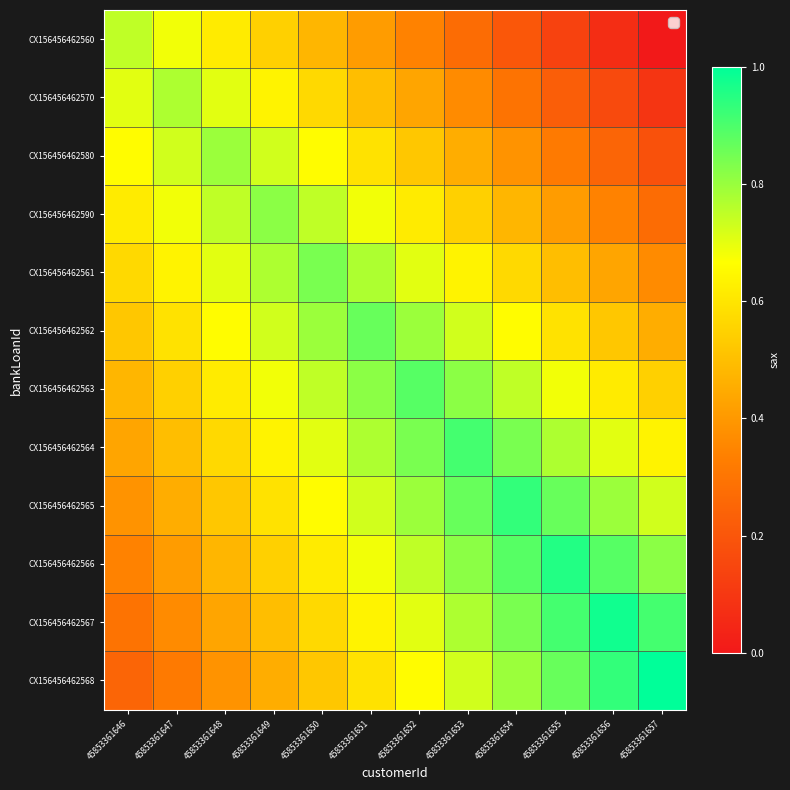

Reading right to left, what are all the values shown in this chart?

CX156456462560: 45853361657=0.0	45853361656=0.1	45853361655=0.1	45853361654=0.2	45853361653=0.3	45853361652=0.3	45853361651=0.4	45853361650=0.5	45853361649=0.5	45853361648=0.6	45853361647=0.7	45853361646=0.7
CX156456462570: 45853361657=0.1	45853361656=0.2	45853361655=0.2	45853361654=0.3	45853361653=0.4	45853361652=0.4	45853361651=0.5	45853361650=0.6	45853361649=0.6	45853361648=0.7	45853361647=0.8	45853361646=0.7
CX156456462580: 45853361657=0.2	45853361656=0.2	45853361655=0.3	45853361654=0.4	45853361653=0.5	45853361652=0.5	45853361651=0.6	45853361650=0.7	45853361649=0.7	45853361648=0.8	45853361647=0.7	45853361646=0.7
CX156456462590: 45853361657=0.3	45853361656=0.3	45853361655=0.4	45853361654=0.5	45853361653=0.5	45853361652=0.6	45853361651=0.7	45853361650=0.7	45853361649=0.8	45853361648=0.7	45853361647=0.7	45853361646=0.6
CX156456462561: 45853361657=0.4	45853361656=0.4	45853361655=0.5	45853361654=0.6	45853361653=0.6	45853361652=0.7	45853361651=0.8	45853361650=0.8	45853361649=0.8	45853361648=0.7	45853361647=0.6	45853361646=0.6
CX156456462562: 45853361657=0.5	45853361656=0.5	45853361655=0.6	45853361654=0.7	45853361653=0.7	45853361652=0.8	45853361651=0.9	45853361650=0.8	45853361649=0.7	45853361648=0.7	45853361647=0.6	45853361646=0.5
CX156456462563: 45853361657=0.5	45853361656=0.6	45853361655=0.7	45853361654=0.7	45853361653=0.8	45853361652=0.9	45853361651=0.8	45853361650=0.7	45853361649=0.7	45853361648=0.6	45853361647=0.5	45853361646=0.5
CX156456462564: 45853361657=0.6	45853361656=0.7	45853361655=0.8	45853361654=0.8	45853361653=0.9	45853361652=0.8	45853361651=0.8	45853361650=0.7	45853361649=0.6	45853361648=0.6	45853361647=0.5	45853361646=0.4
CX156456462565: 45853361657=0.7	45853361656=0.8	45853361655=0.9	45853361654=0.9	45853361653=0.9	45853361652=0.8	45853361651=0.7	45853361650=0.7	45853361649=0.6	45853361648=0.5	45853361647=0.5	45853361646=0.4
CX156456462566: 45853361657=0.8	45853361656=0.9	45853361655=1.0	45853361654=0.9	45853361653=0.8	45853361652=0.7	45853361651=0.7	45853361650=0.6	45853361649=0.5	45853361648=0.5	45853361647=0.4	45853361646=0.3
CX156456462567: 45853361657=0.9	45853361656=1.0	45853361655=0.9	45853361654=0.8	45853361653=0.8	45853361652=0.7	45853361651=0.6	45853361650=0.6	45853361649=0.5	45853361648=0.4	45853361647=0.4	45853361646=0.3
CX156456462568: 45853361657=1.0	45853361656=0.9	45853361655=0.9	45853361654=0.8	45853361653=0.7	45853361652=0.7	45853361651=0.6	45853361650=0.5	45853361649=0.5	45853361648=0.4	45853361647=0.3	45853361646=0.2